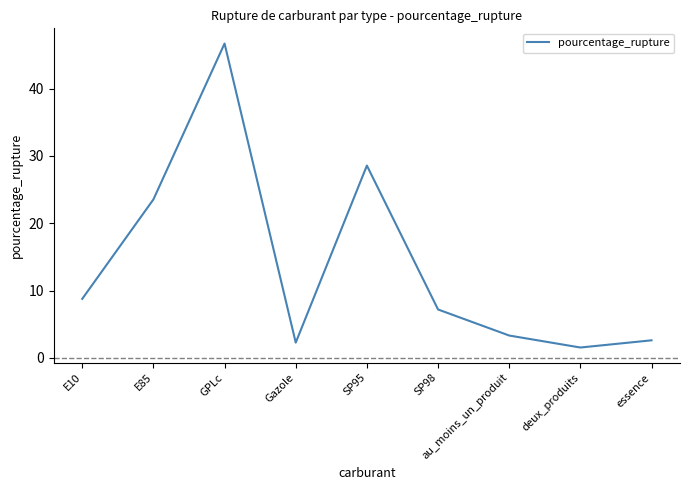

Approximately how many times larger is the value at E85 compared to GPLc?

0.5